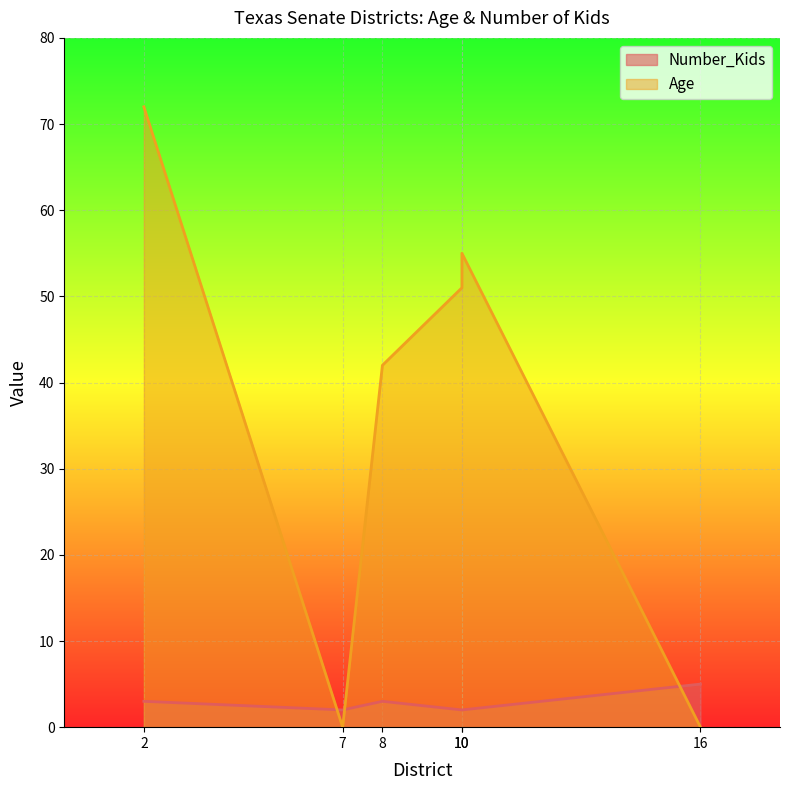

How many data points in Age are less than 51?

3